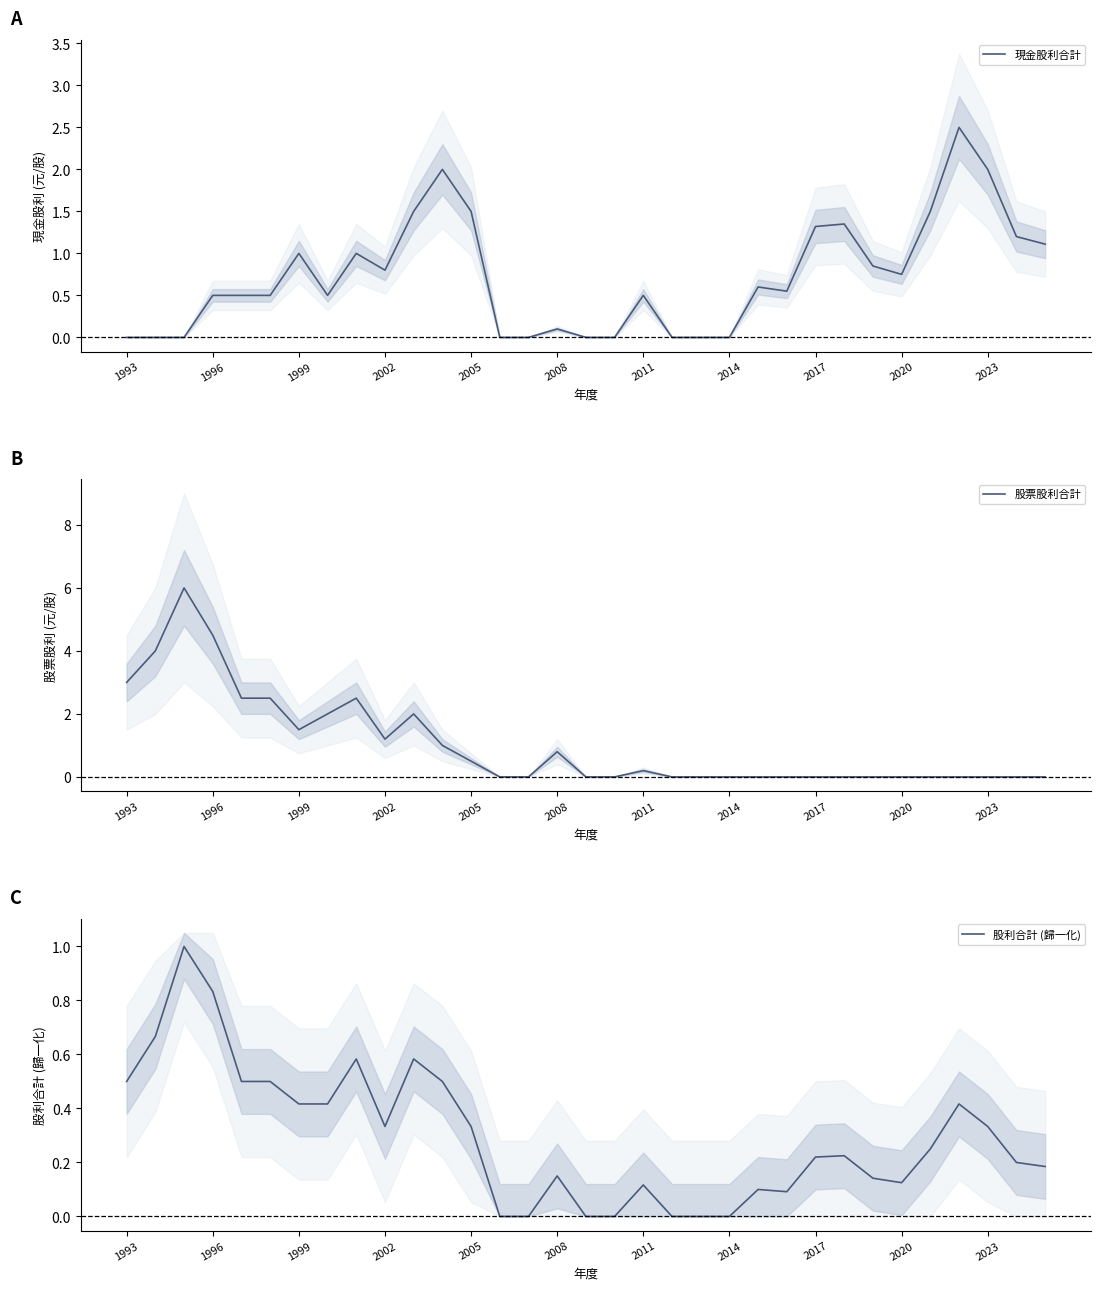

True or false: 股利合計 (歸一化) and 股票股利合計 intersect in this chart.

False